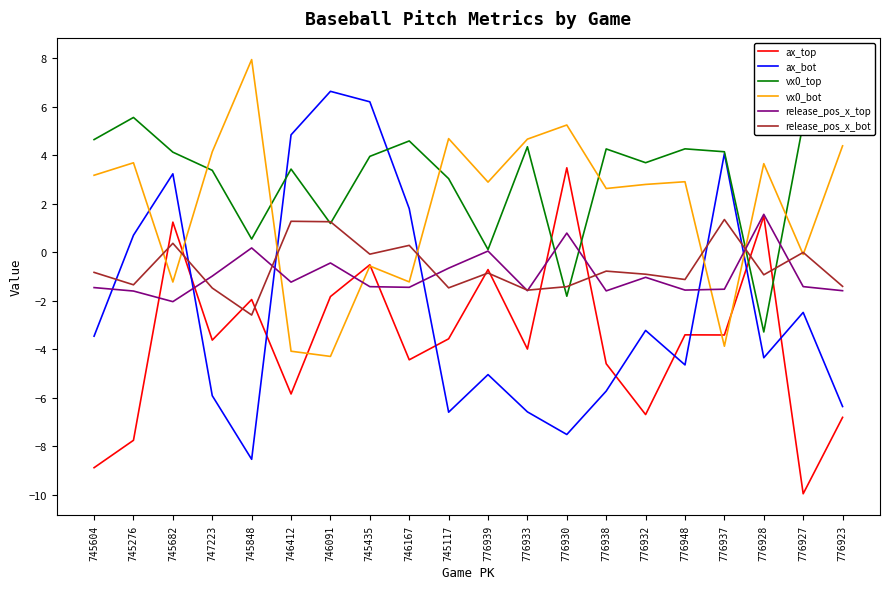

What is the lowest value of the ax_top series?

-10.0